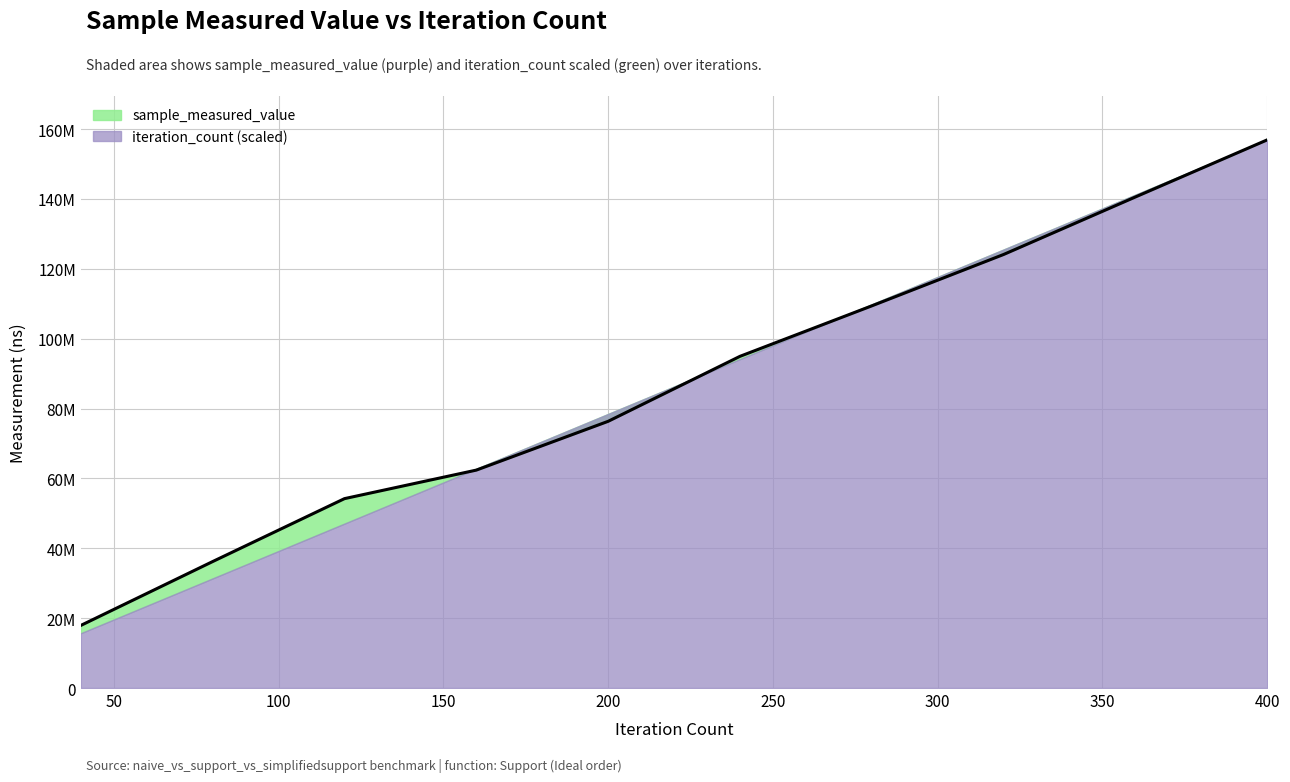

How many values are below 94935975?

5